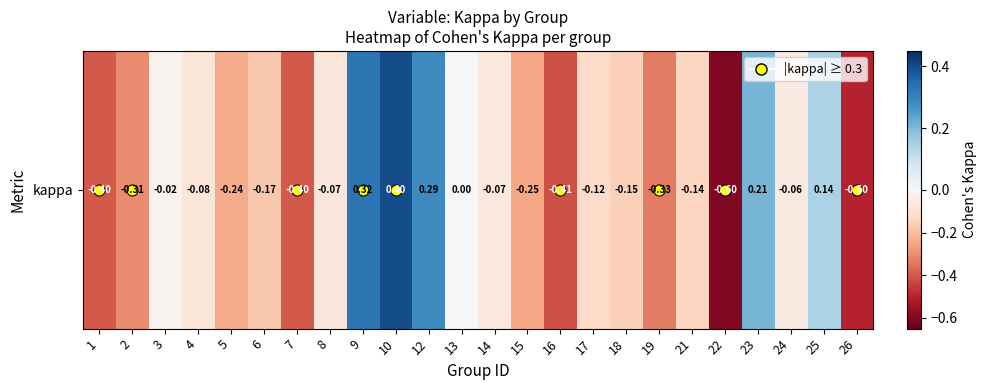

What is the maximum value shown in the chart?

0.4